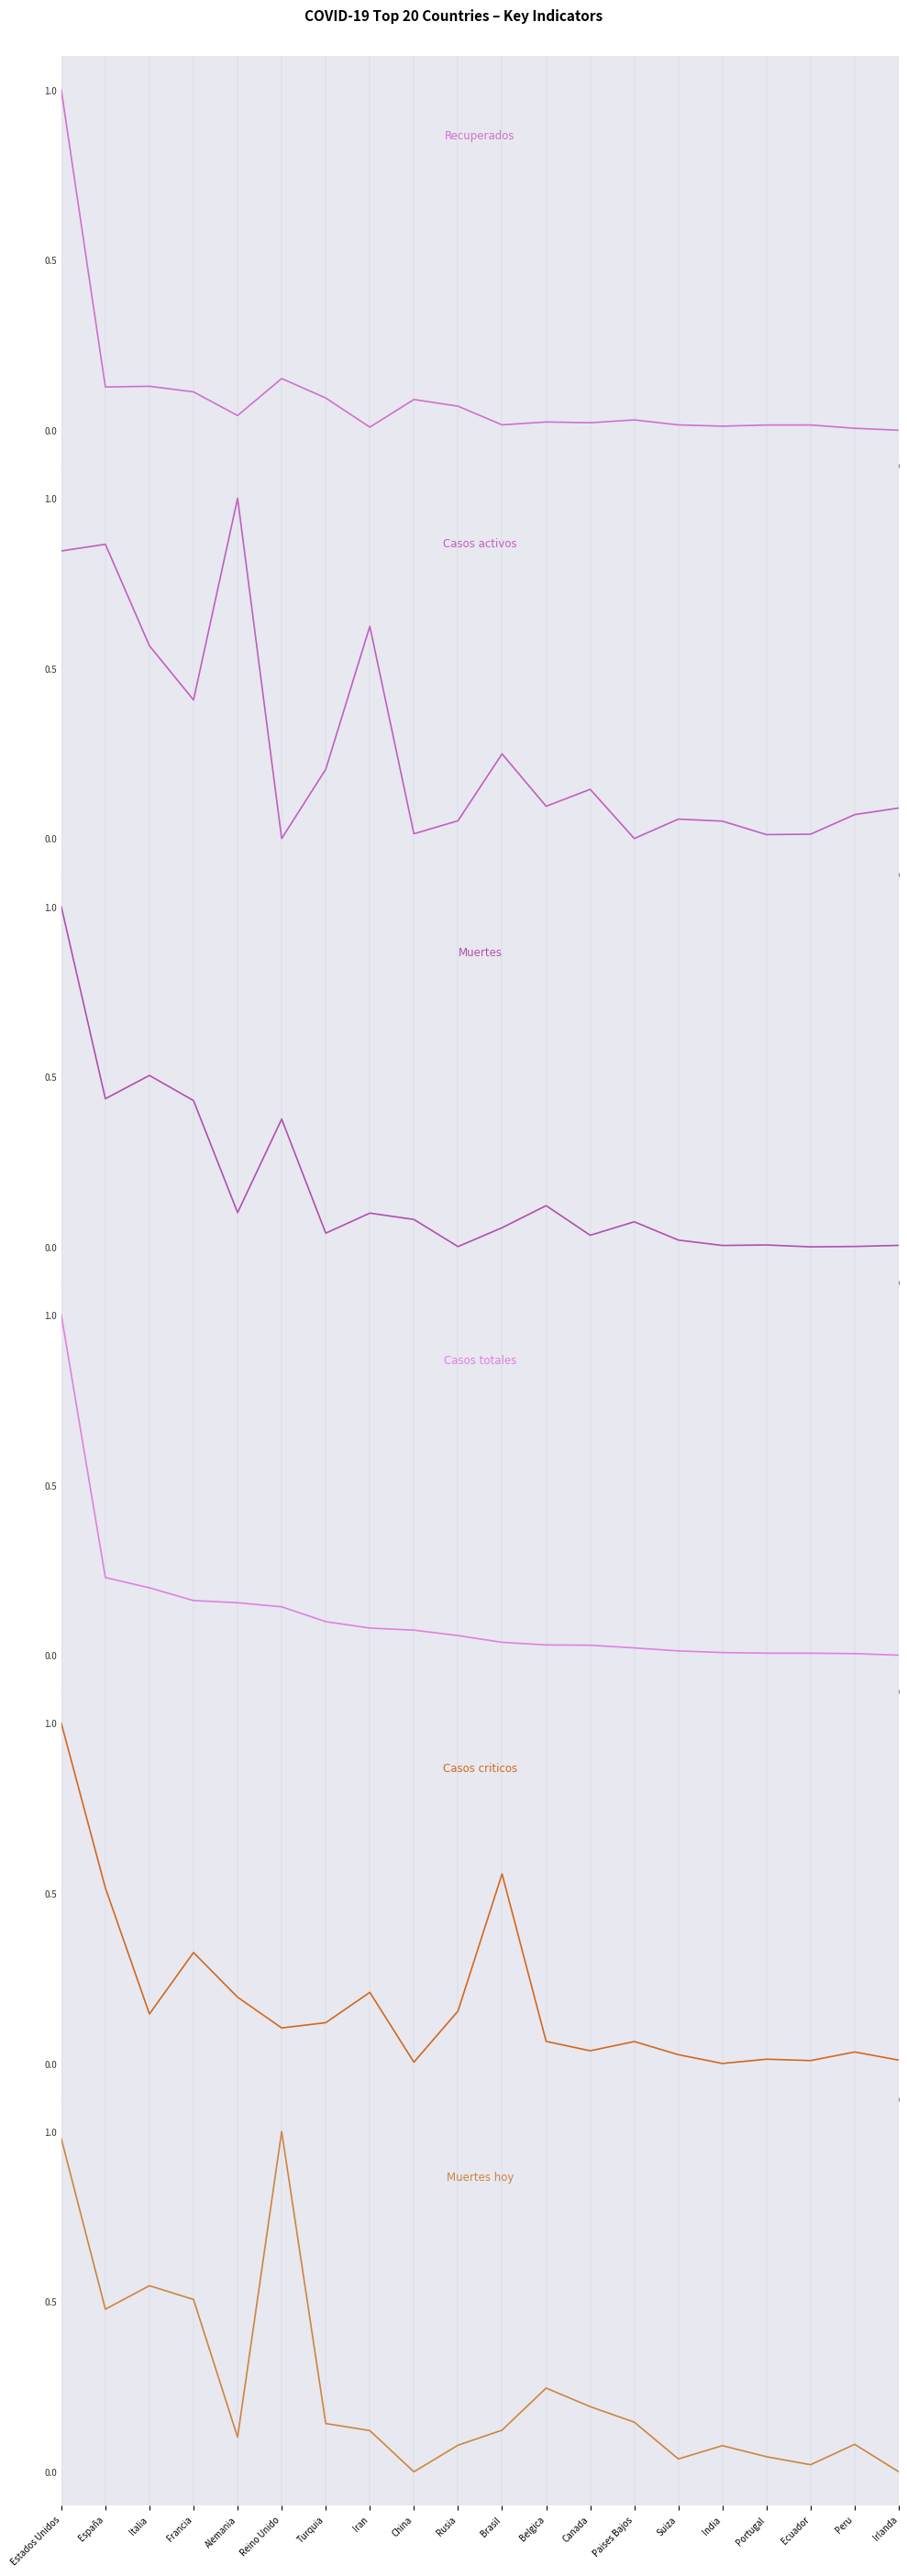

True or false: Muertes hoy has more than 1 points higher than both neighbors.

True